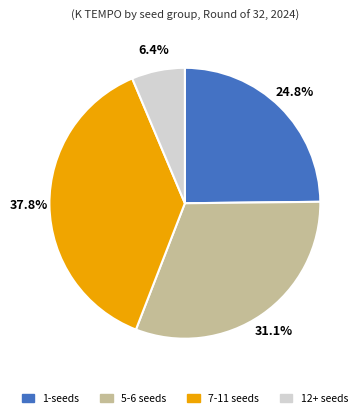

Is there any slice that represents more than half of the pie?

No